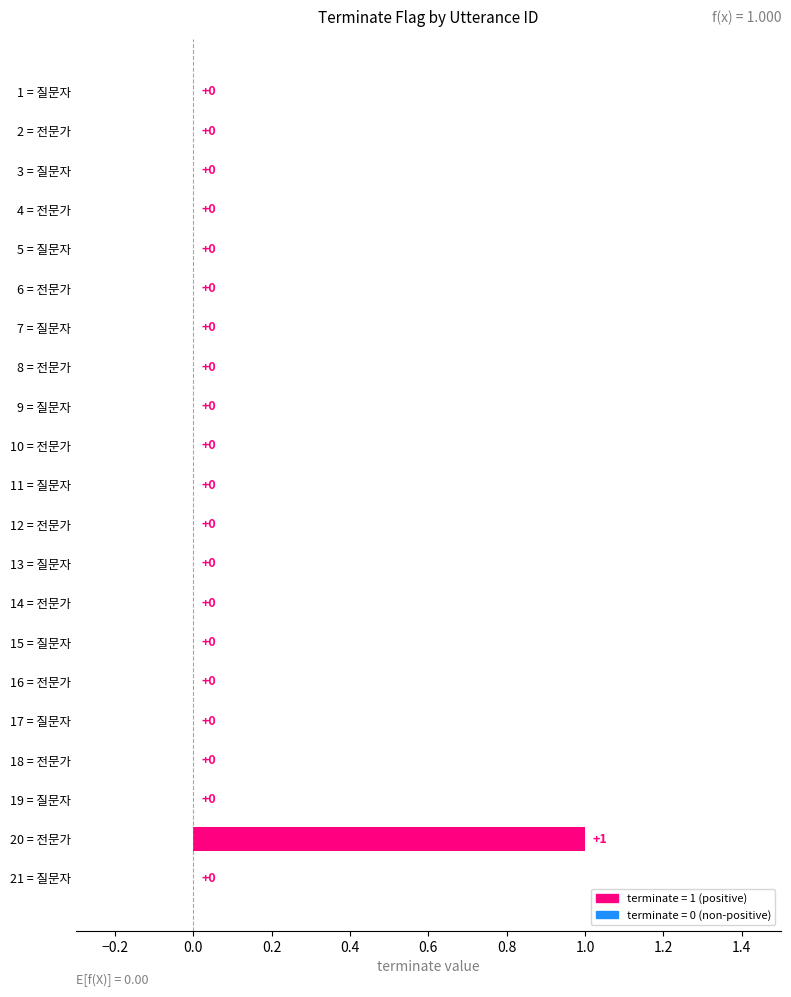

Reading bottom to top, what are all the values shown in this chart?

21 = 질문자=0	20 = 전문가=1	19 = 질문자=0	18 = 전문가=0	17 = 질문자=0	16 = 전문가=0	15 = 질문자=0	14 = 전문가=0	13 = 질문자=0	12 = 전문가=0	11 = 질문자=0	10 = 전문가=0	9 = 질문자=0	8 = 전문가=0	7 = 질문자=0	6 = 전문가=0	5 = 질문자=0	4 = 전문가=0	3 = 질문자=0	2 = 전문가=0	1 = 질문자=0